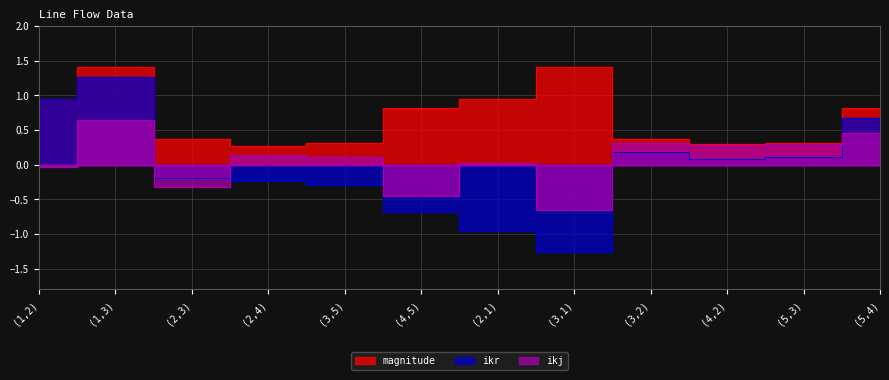

Where is the first local minimum for magnitude?

(2,4)